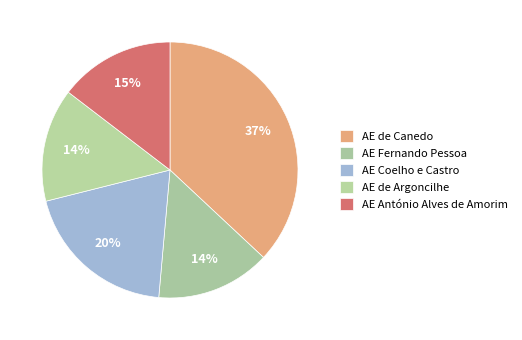

What is the total percentage of AE António Alves de Amorim and AE Fernando Pessoa?

29.0%